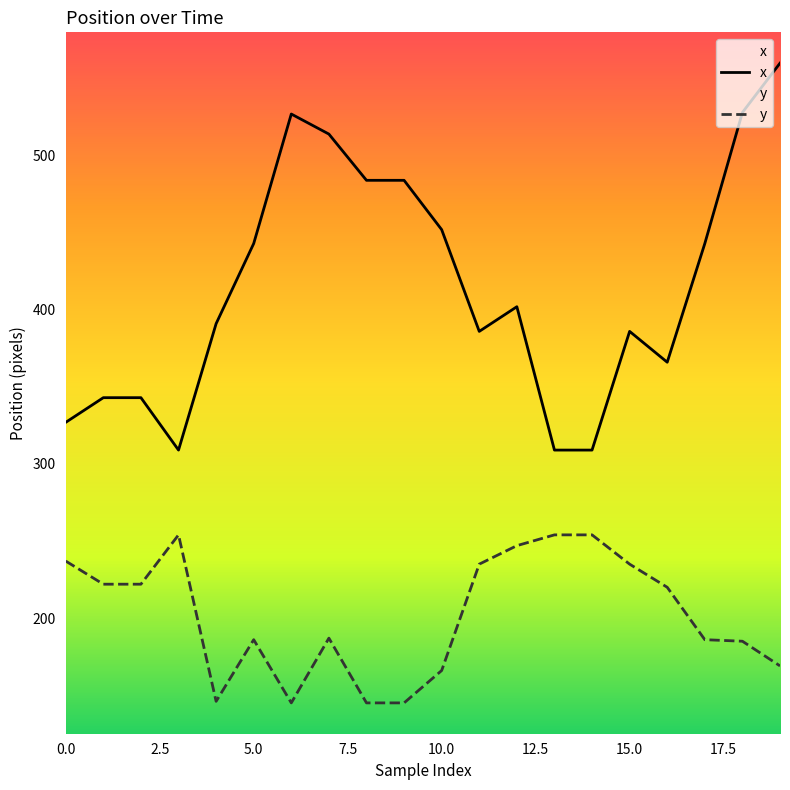

List the series in order of their peak value, lowest first.

y, x